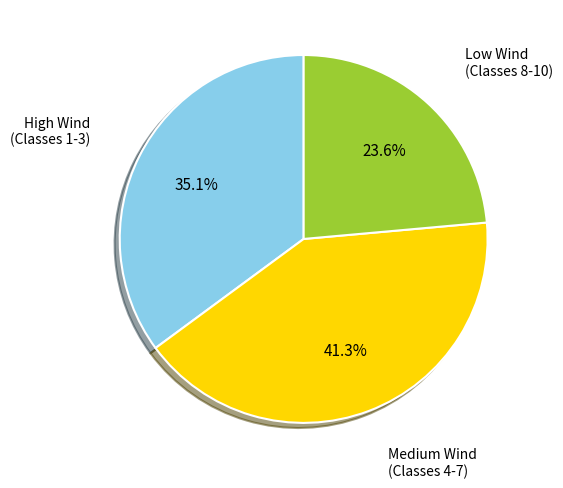

Is there any slice that represents more than half of the pie?

No